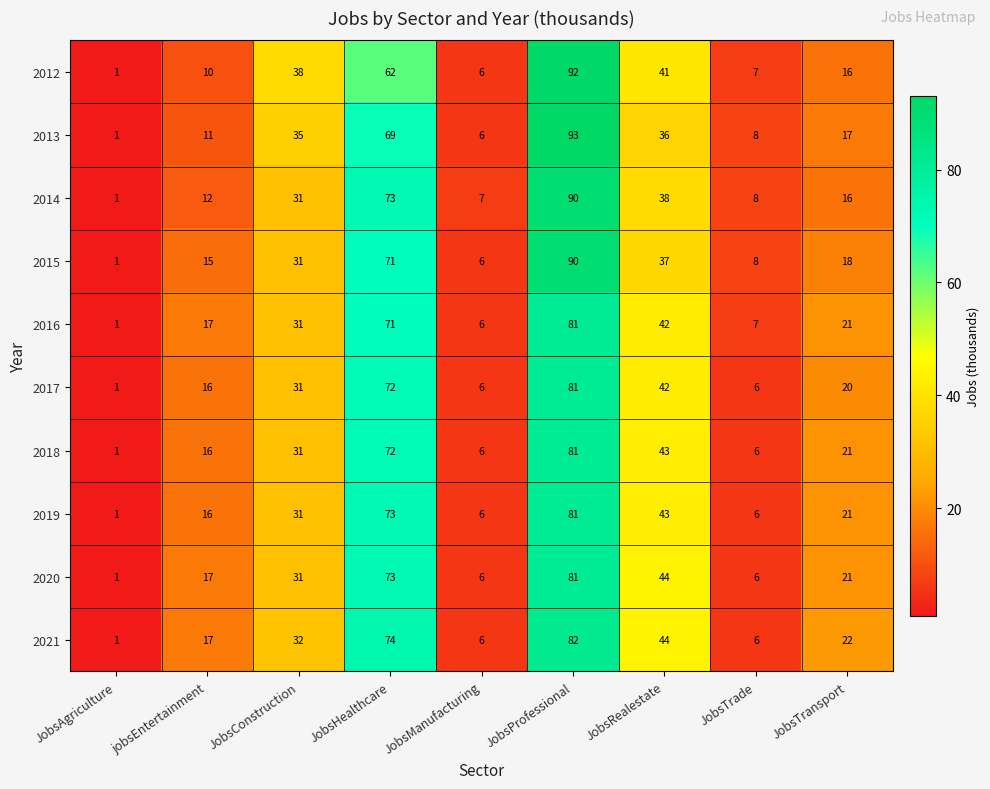

Between JobsHealthcare and JobsProfessional, which series saw the biggest shift?

2012